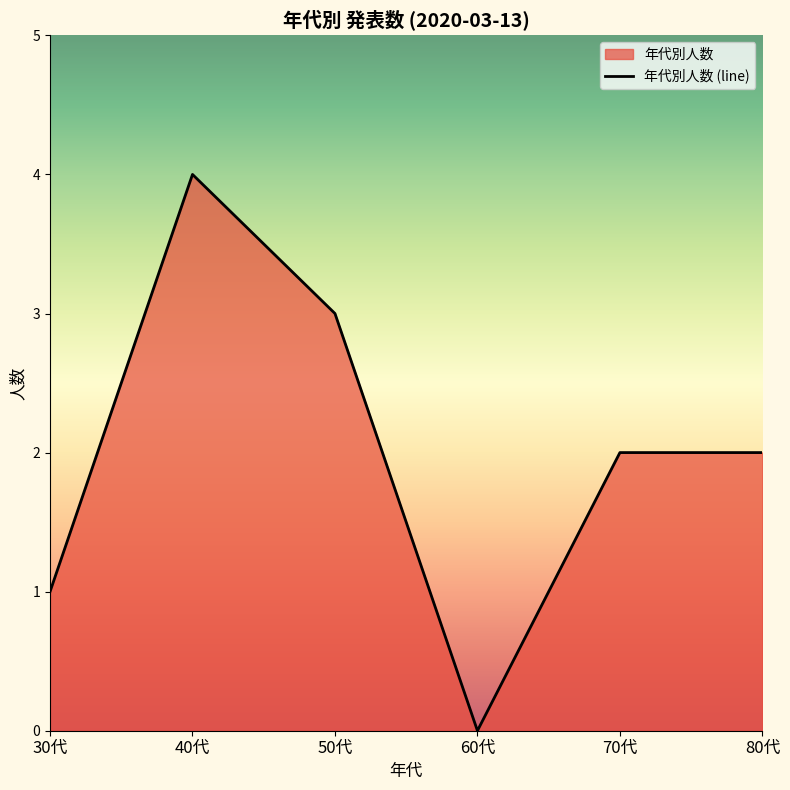

What is the value of the 3rd point from the left?

3